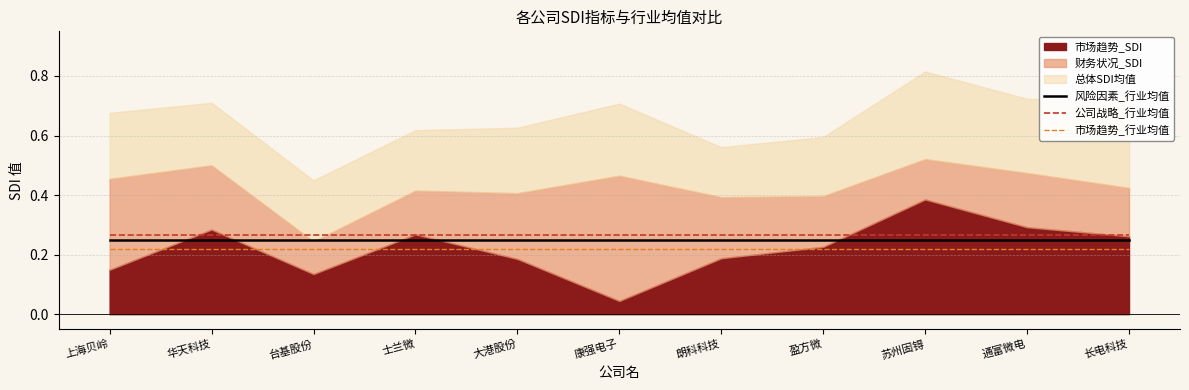

True or false: 风险因素_行业均值 has a value of 0.2 at 苏州固锝.

True